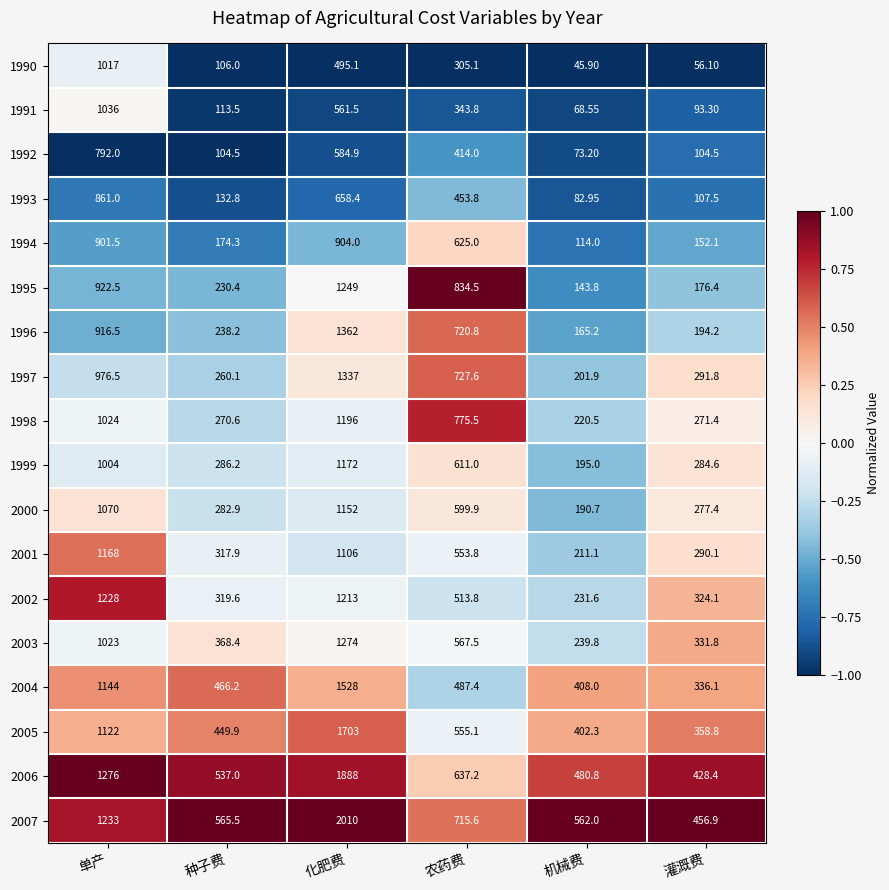

At which label is 2000 closest to 671?

农药费